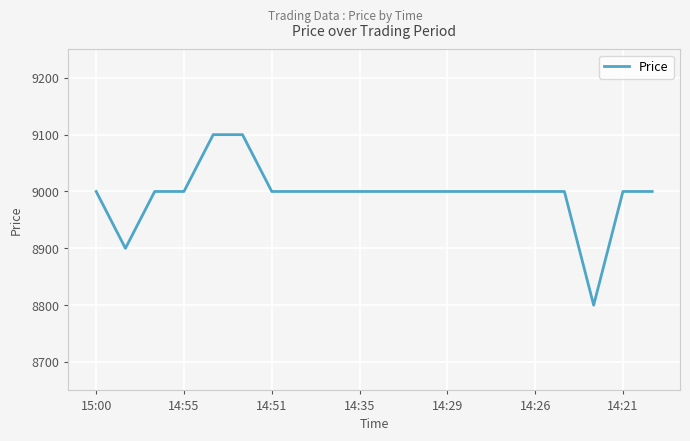

What is the maximum value shown in the chart?

9100